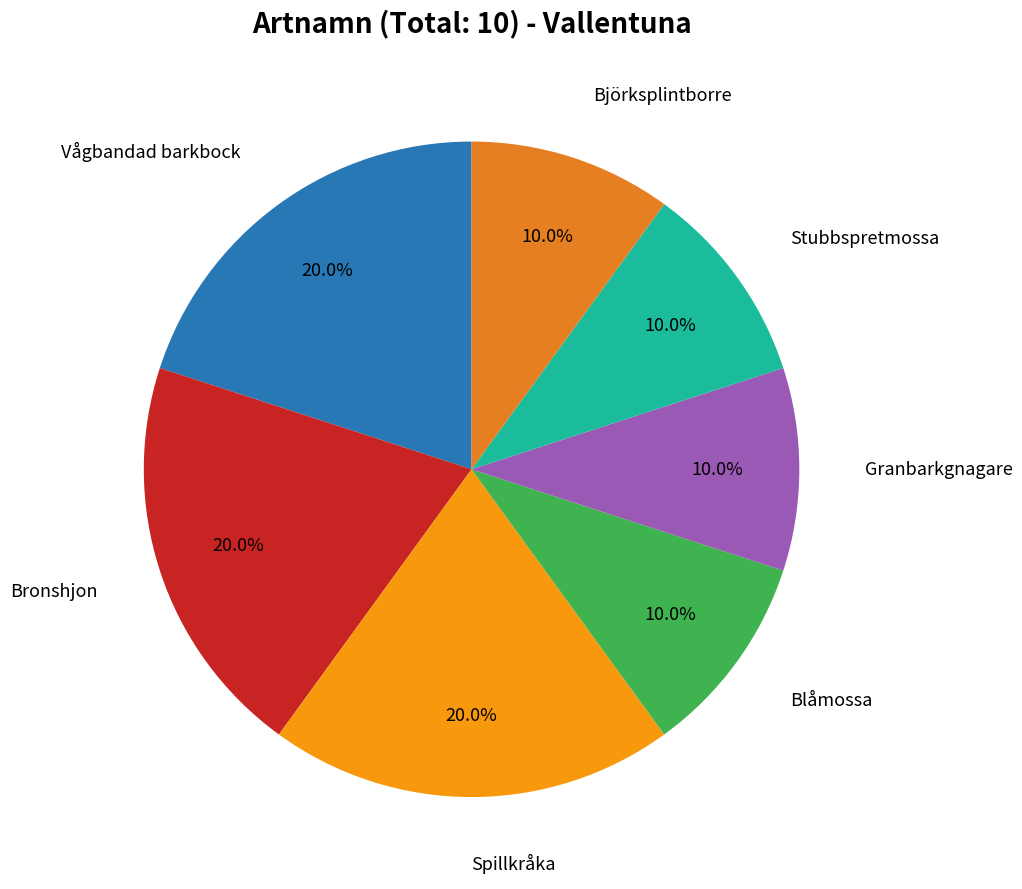

Is there any slice that represents more than half of the pie?

No